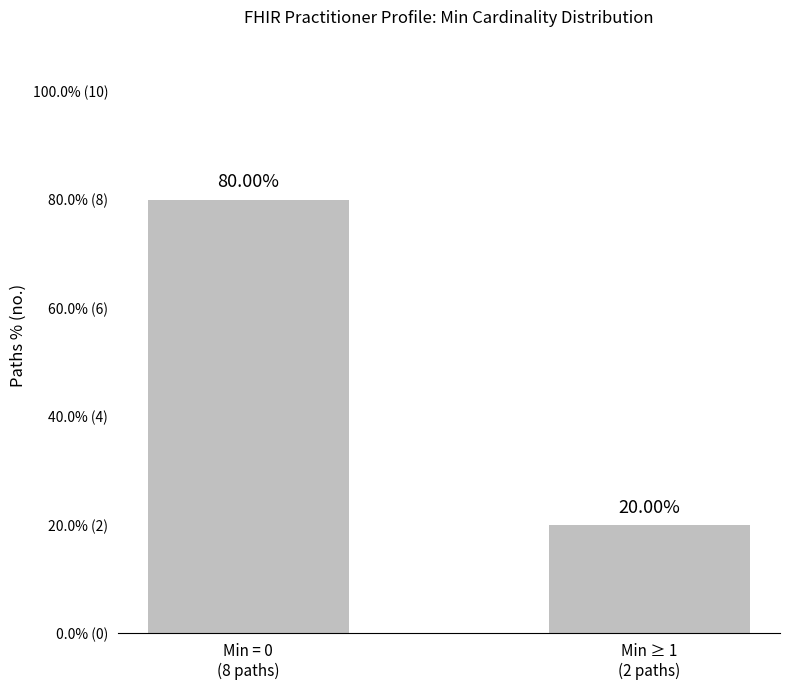

What is the sum of all values?

100